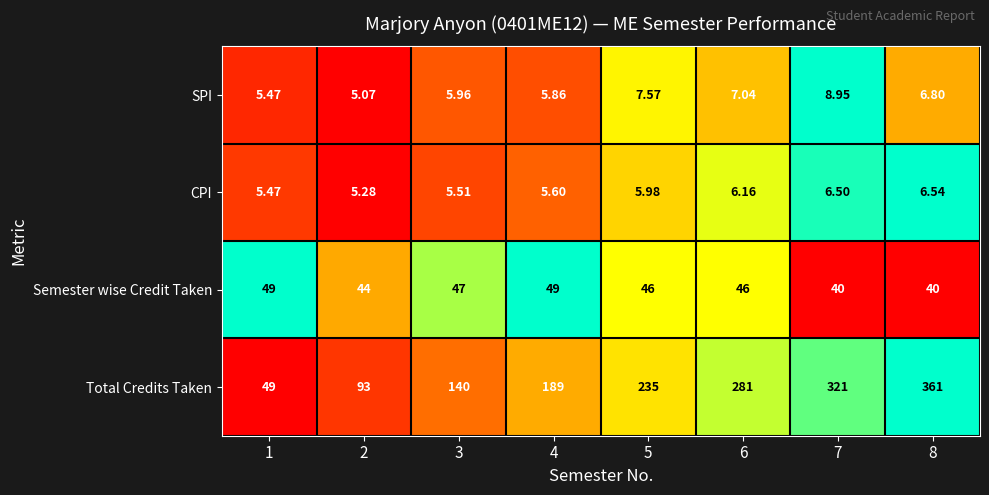

How many data points does each series have?

8